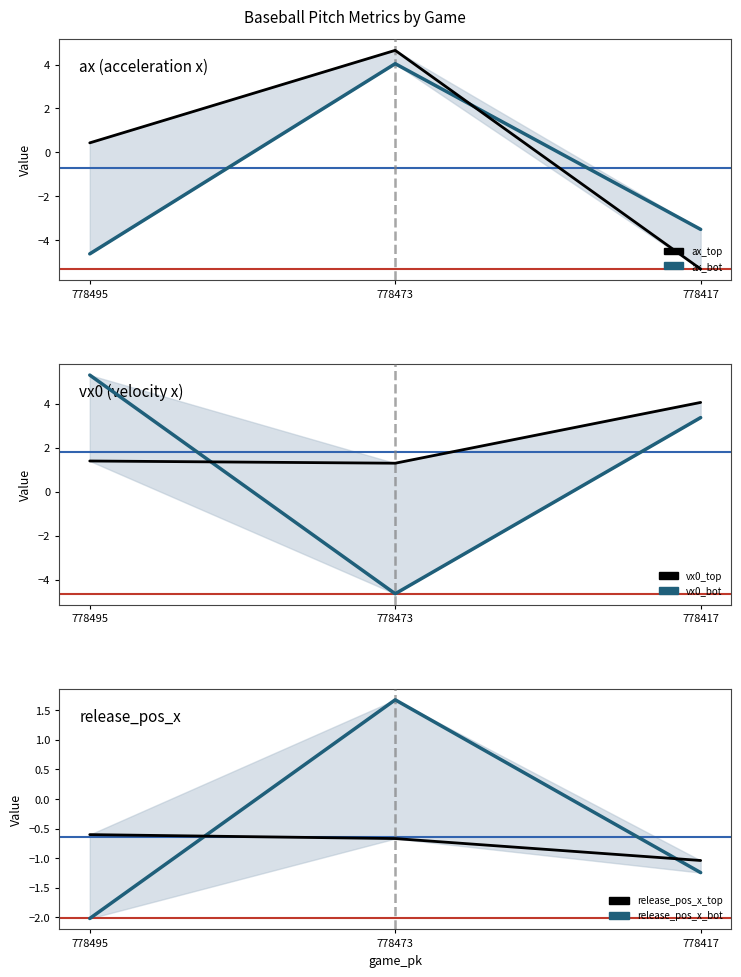

Which series has the widest spread of values?

ax_top